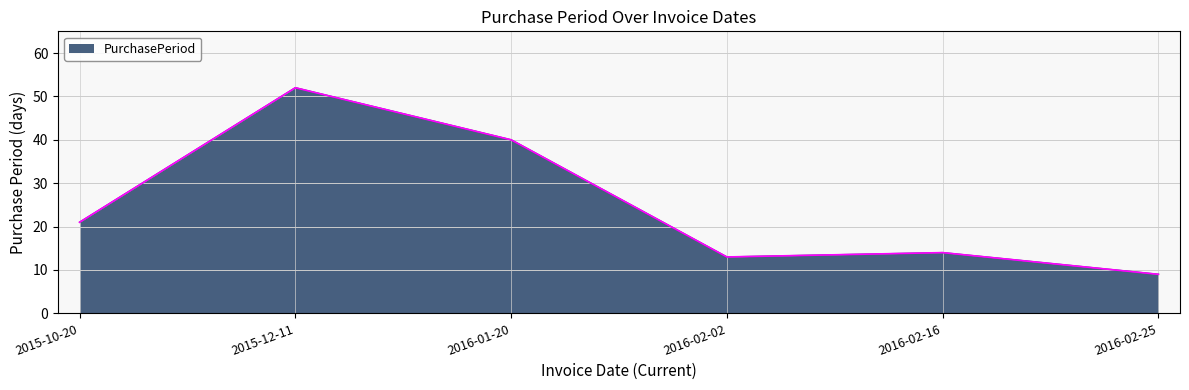

Reading left to right, extract all data points from this chart.

2015-10-20=21	2015-12-11=52	2016-01-20=40	2016-02-02=13	2016-02-16=14	2016-02-25=9